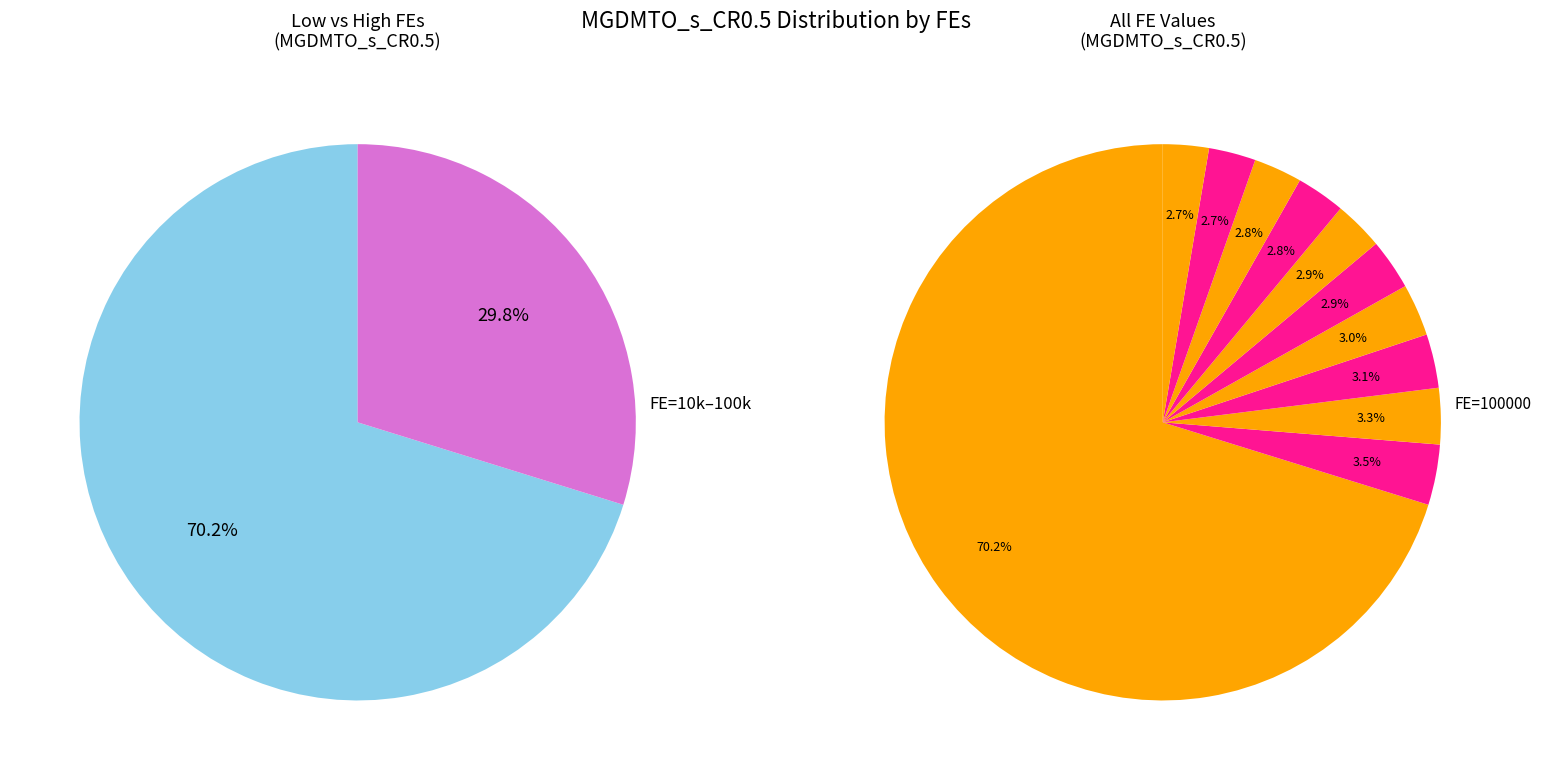

What percentage do 80000 and 60000 together represent?

5.7%